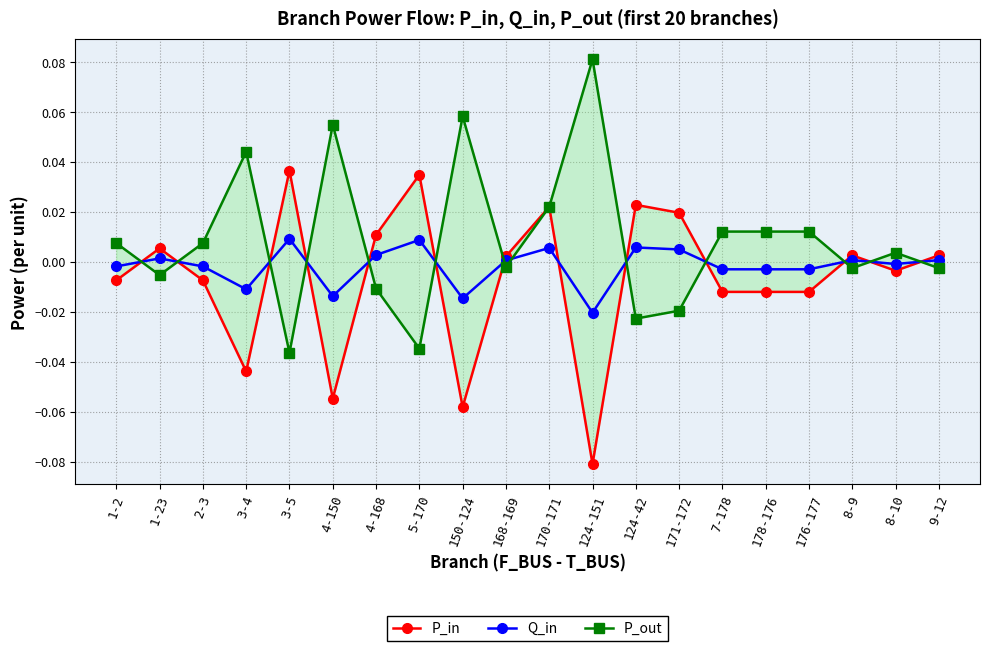

Reading right to left, transcribe all the data shown in this chart.

P_in: 9-12=0.0	8-10=-0.0	8-9=0.0	176-177=-0.0	178-176=-0.0	7-178=-0.0	171-172=0.0	124-42=0.0	124-151=-0.1	170-171=0.0	168-169=0.0	150-124=-0.1	5-170=0.0	4-168=0.0	4-150=-0.1	3-5=0.0	3-4=-0.0	2-3=-0.0	1-23=0.0	1-2=-0.0
Q_in: 9-12=0.0	8-10=-0.0	8-9=0.0	176-177=-0.0	178-176=-0.0	7-178=-0.0	171-172=0.0	124-42=0.0	124-151=-0.0	170-171=0.0	168-169=0.0	150-124=-0.0	5-170=0.0	4-168=0.0	4-150=-0.0	3-5=0.0	3-4=-0.0	2-3=-0.0	1-23=0.0	1-2=-0.0
P_out: 9-12=-0.0	8-10=0.0	8-9=-0.0	176-177=0.0	178-176=0.0	7-178=0.0	171-172=-0.0	124-42=-0.0	124-151=0.1	170-171=0.0	168-169=-0.0	150-124=0.1	5-170=-0.0	4-168=-0.0	4-150=0.1	3-5=-0.0	3-4=0.0	2-3=0.0	1-23=-0.0	1-2=0.0